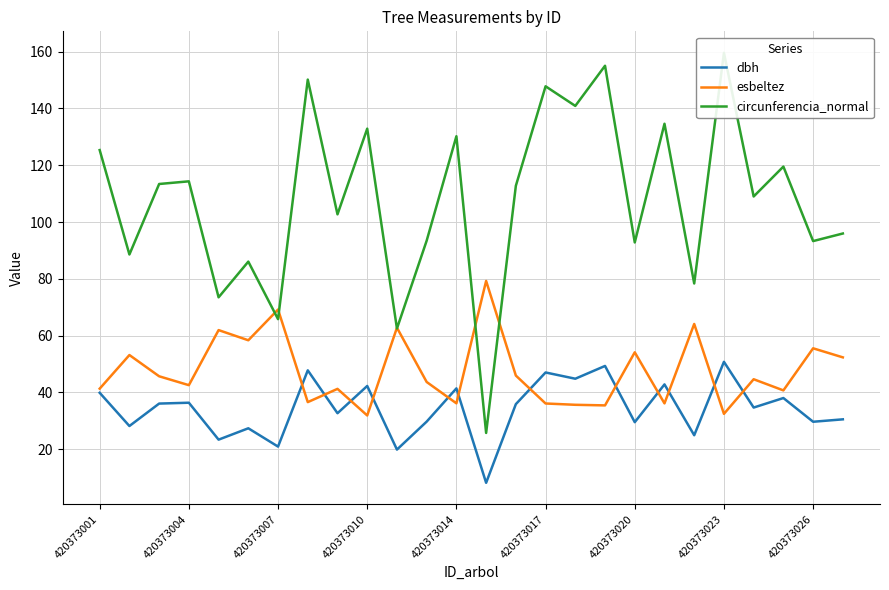

What is the difference between the second highest and second lowest values in the esbeltez series?

36.7